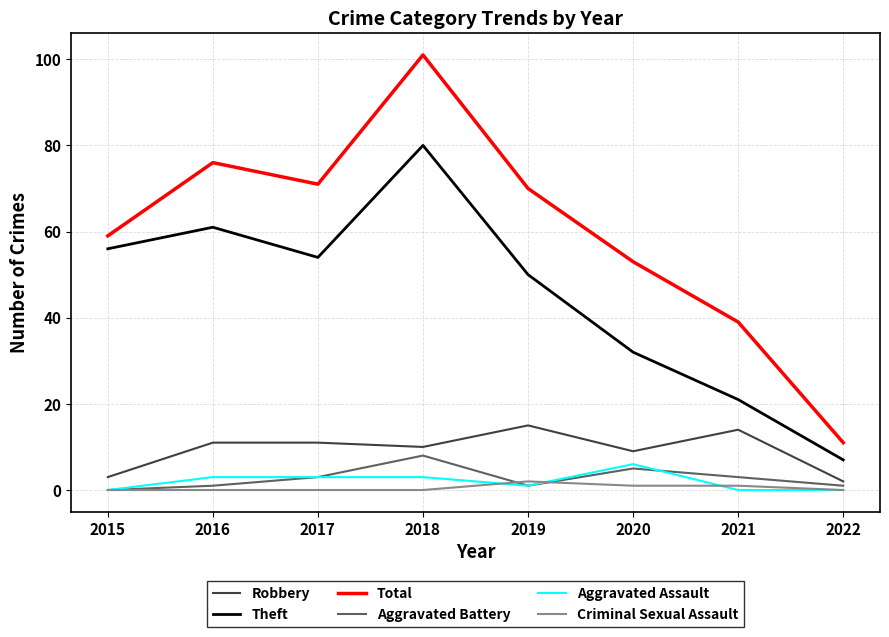

At 2021, list the series in order from largest to smallest.

Total, Theft, Robbery, Aggravated Battery, Criminal Sexual Assault, Aggravated Assault